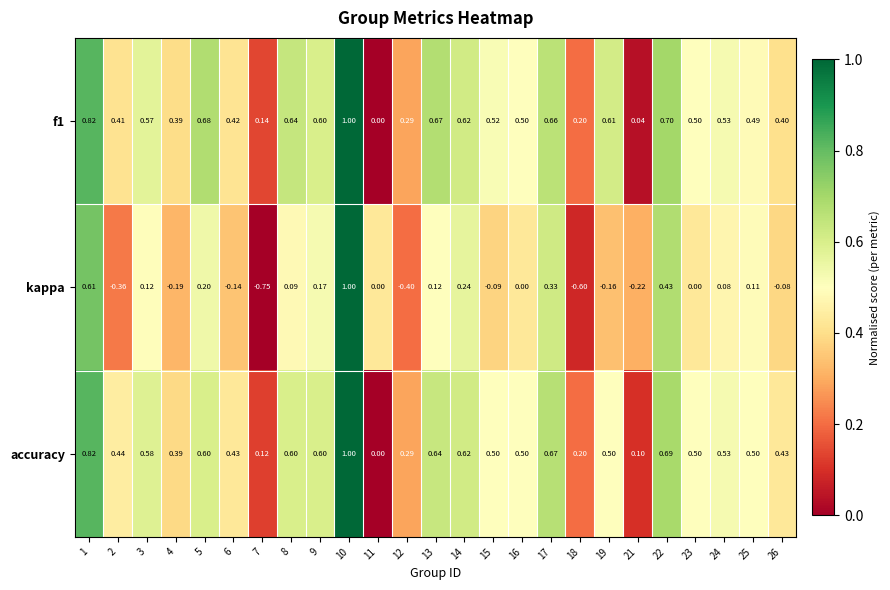

Which series changed the most between 23 and 25?

kappa